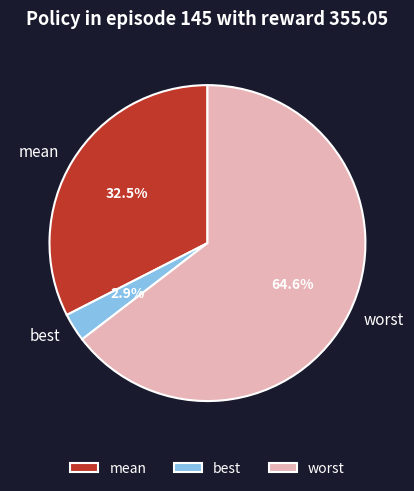

How many slices are in this pie chart?

3